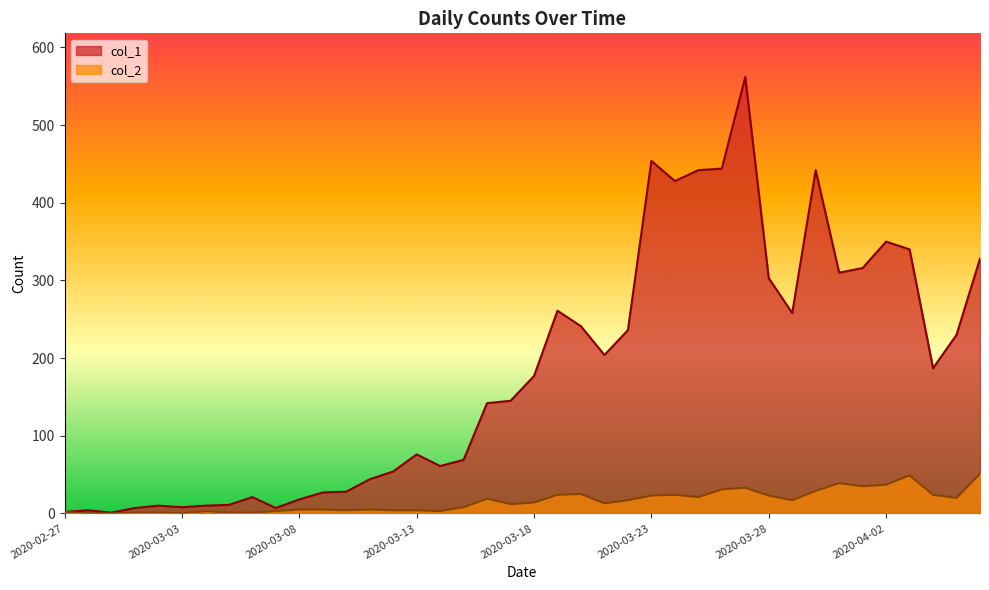

True or false: col_1 and col_2 cross at least once.

False